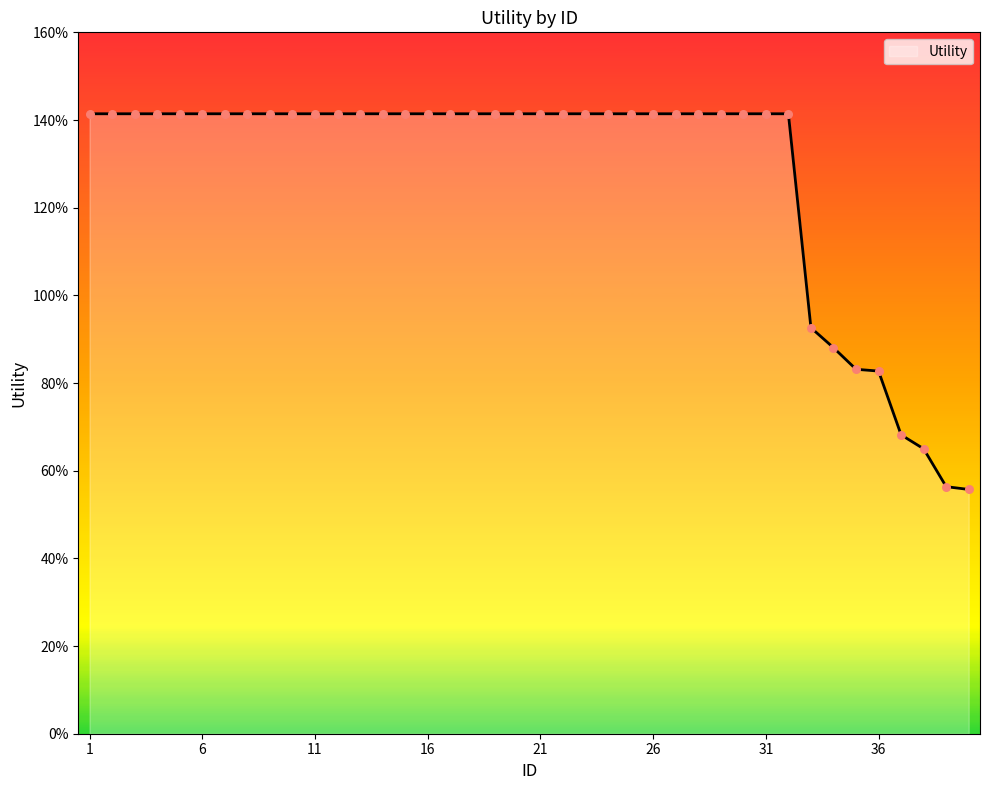

Is this an area chart (filled region under the line)?

Yes